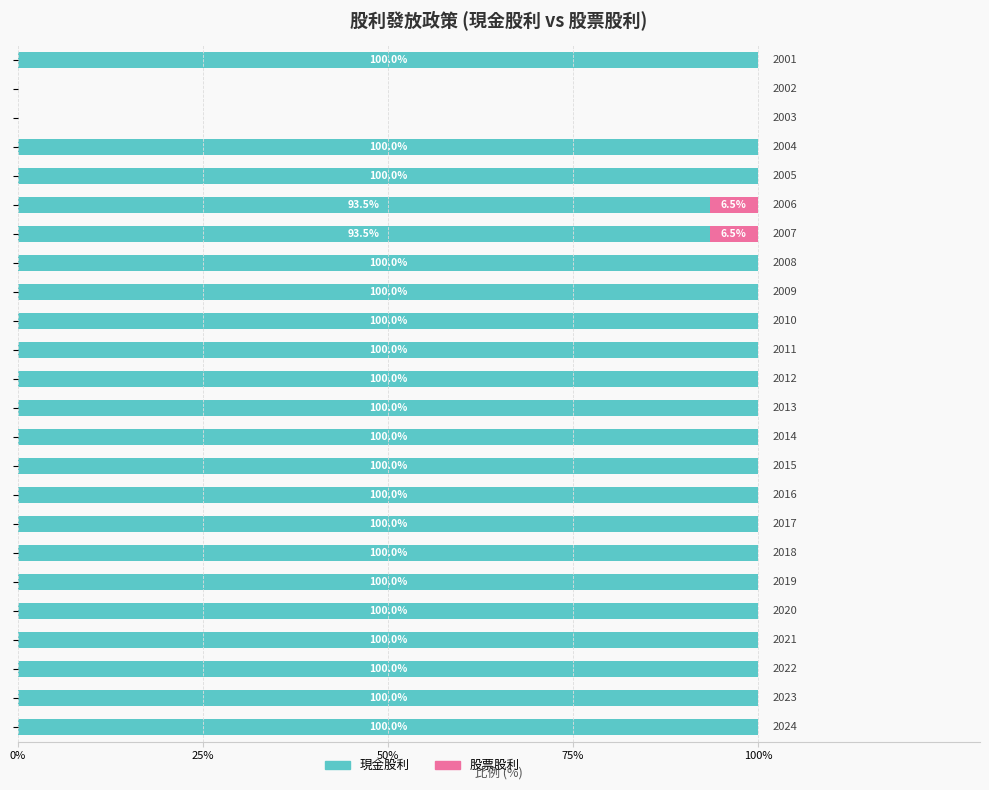

How many distinct data groups are displayed?

2